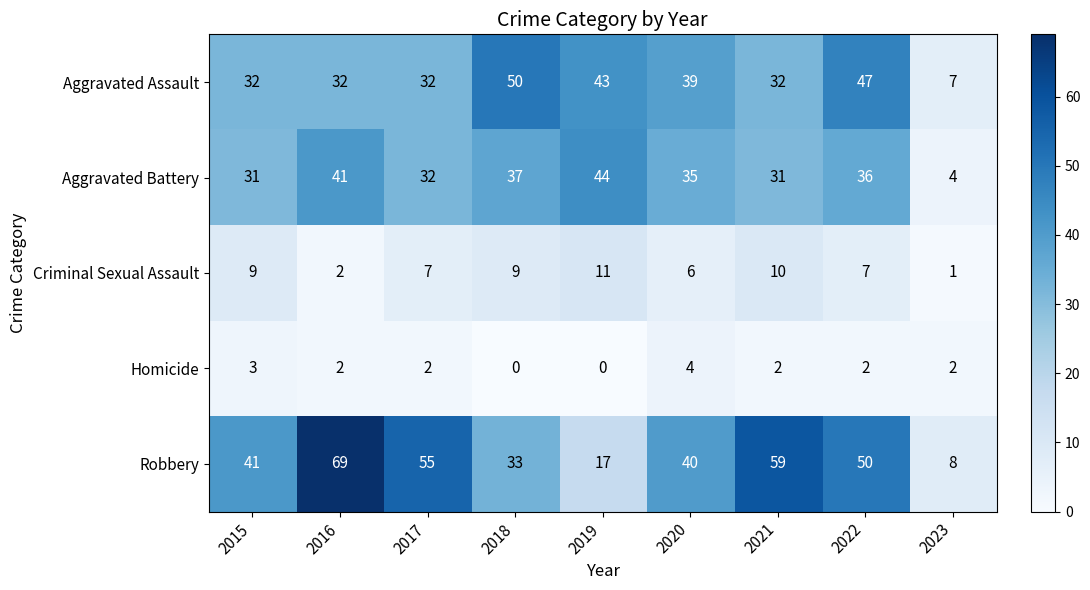

Count the number of categories in the chart.

9